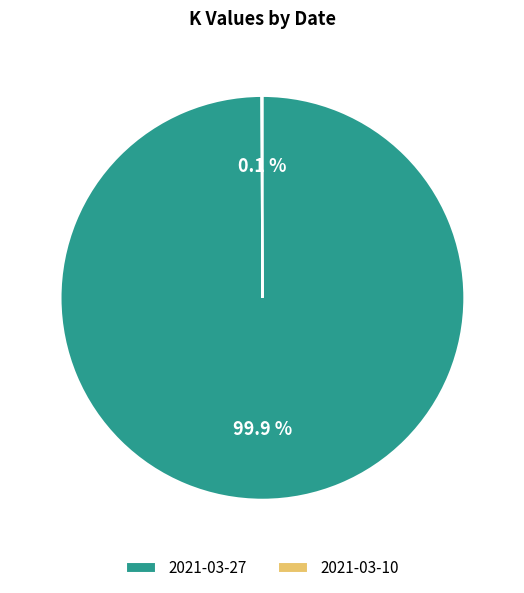

How much of the chart is everything except 2021-03-27?

0.1%